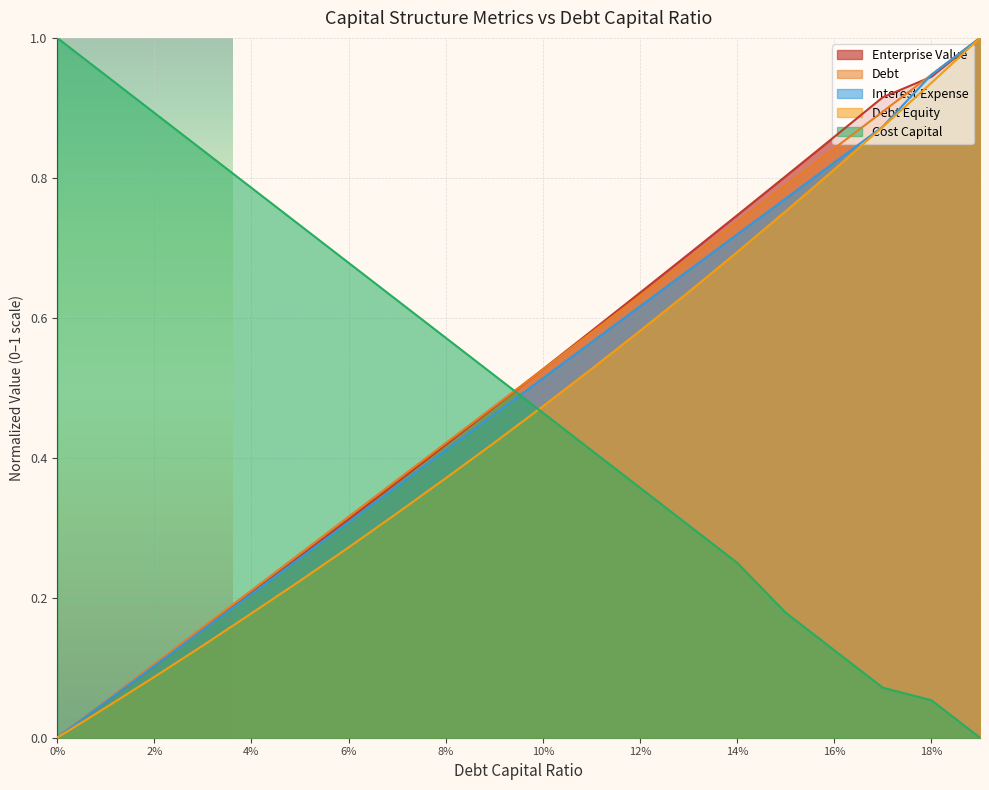

Which series has the largest total across all categories?

enterprise_value